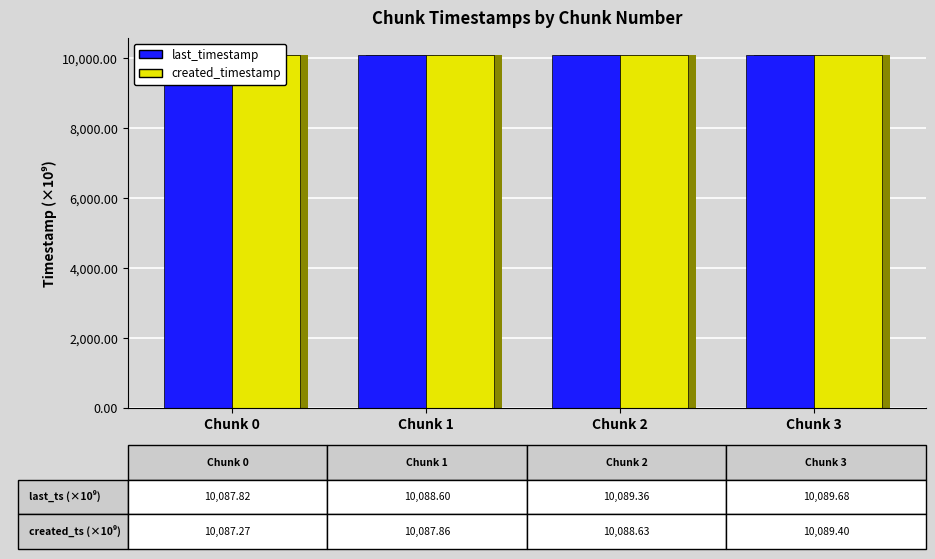

Which label corresponds to the largest value in the chart?

Chunk 3